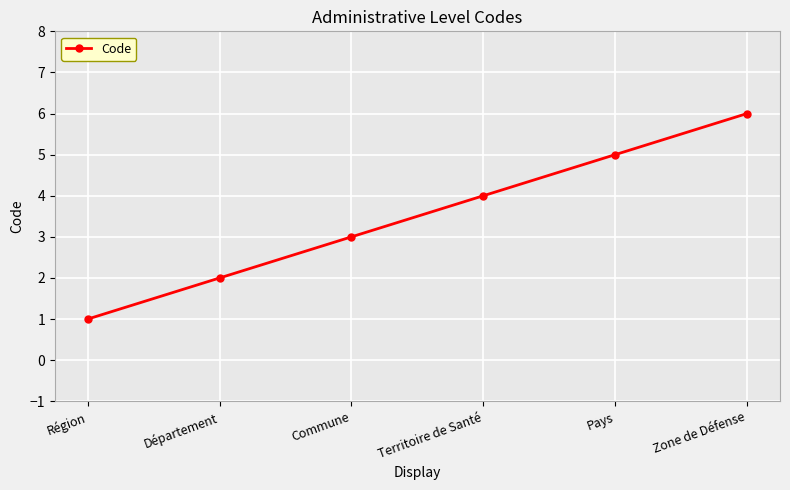

How many values are below 4?

3